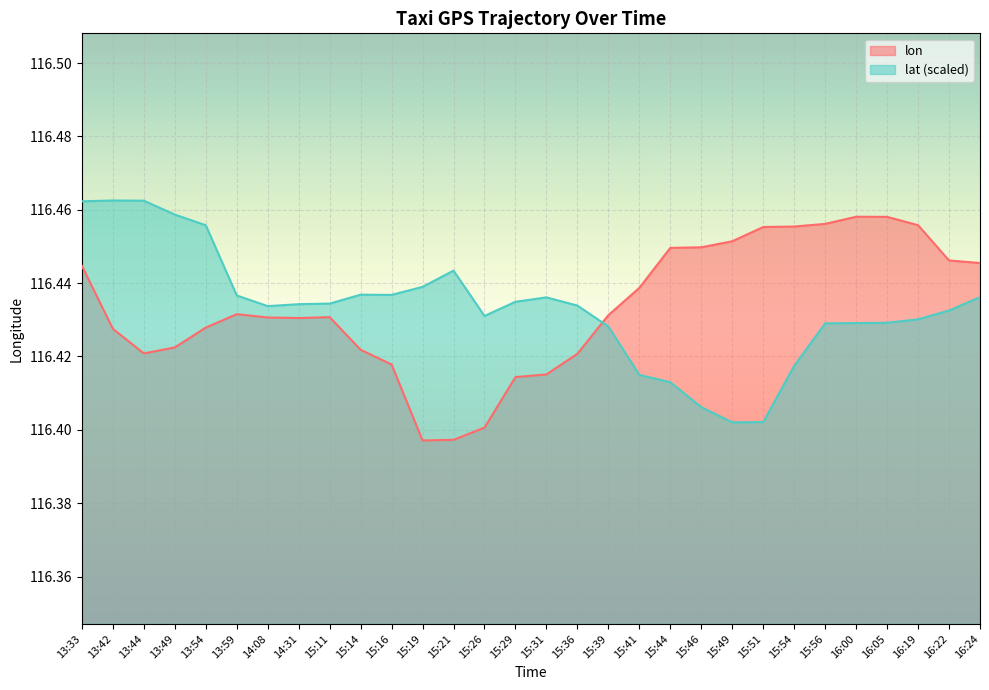

Which has a higher value, 15:39 or 15:14?

15:39